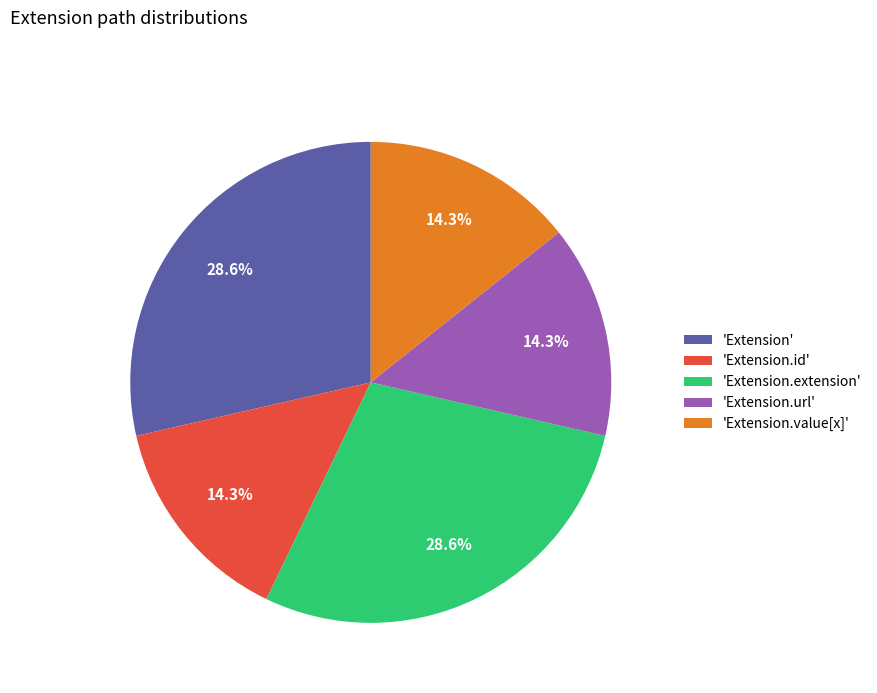

Count the number of slices in the pie.

5